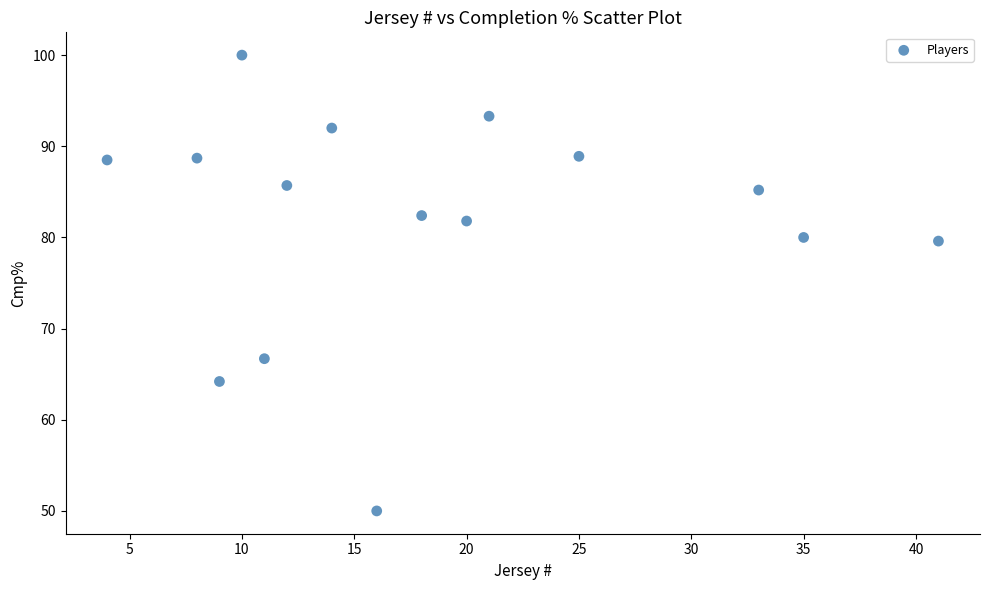

What is the range of Y values (max minus min)?

50.0